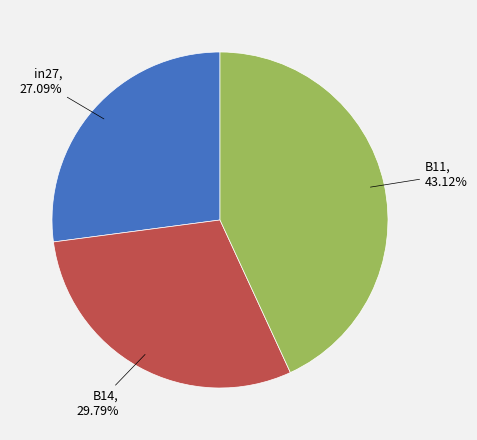

Is there any slice that represents more than half of the pie?

No